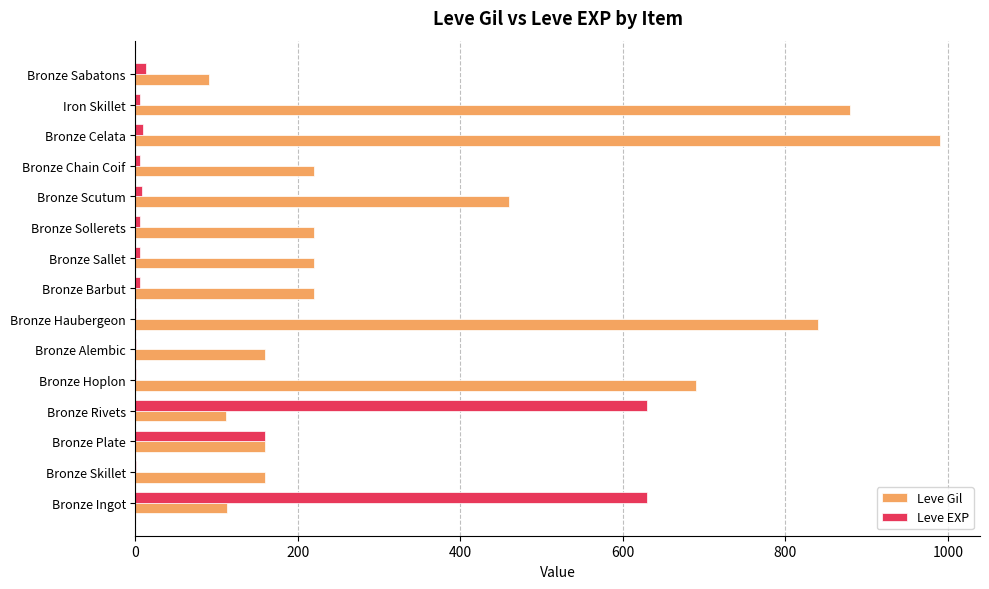

Where is Leve EXP nearest to the value 315?

Bronze Plate